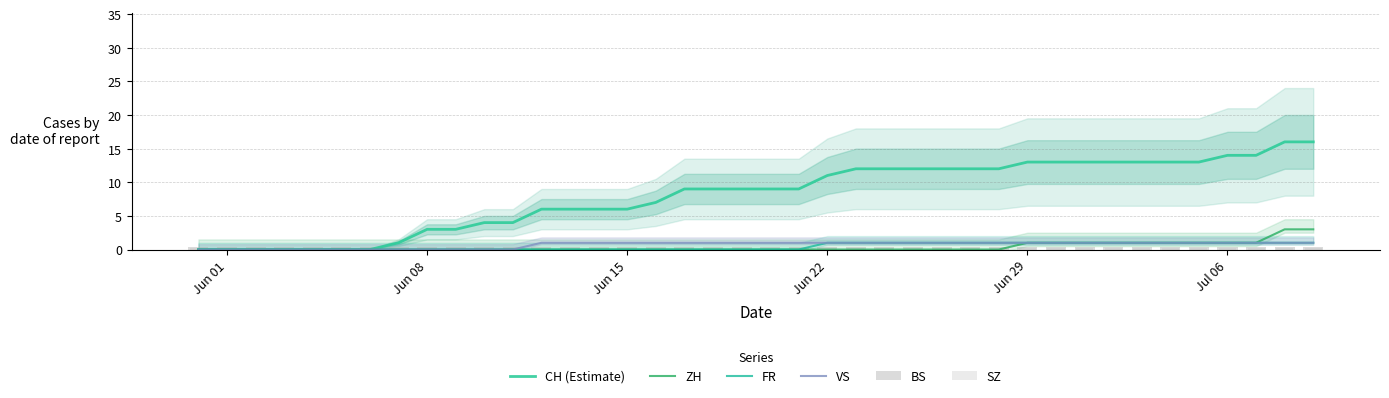

What is the average value of the CH (Estimate) series?

8